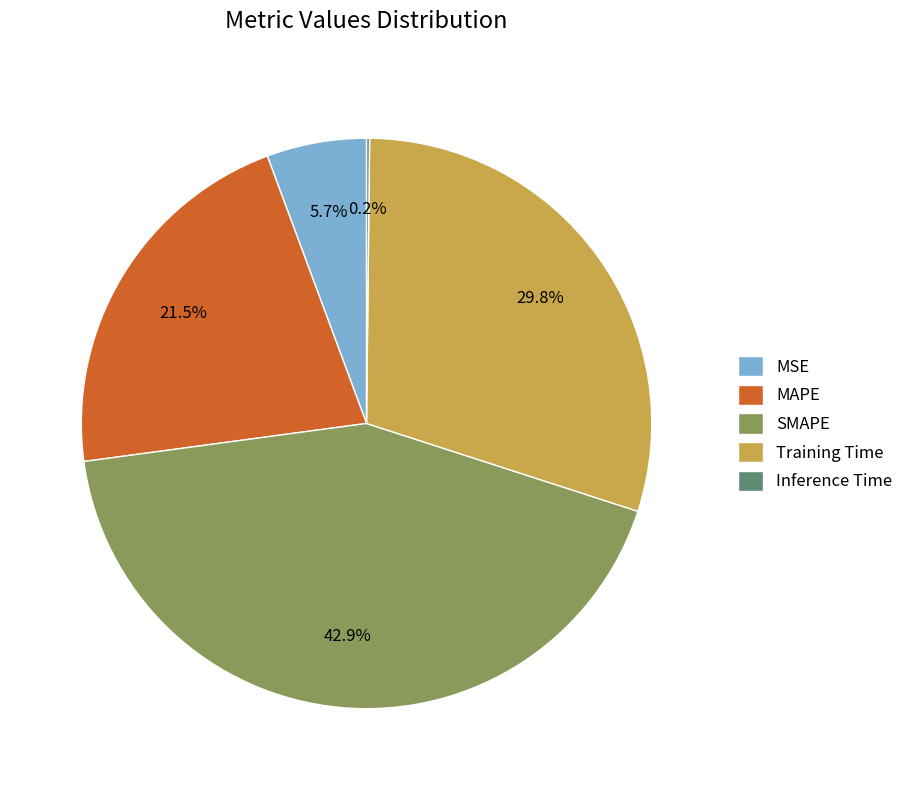

Which category has the biggest portion of the pie?

SMAPE